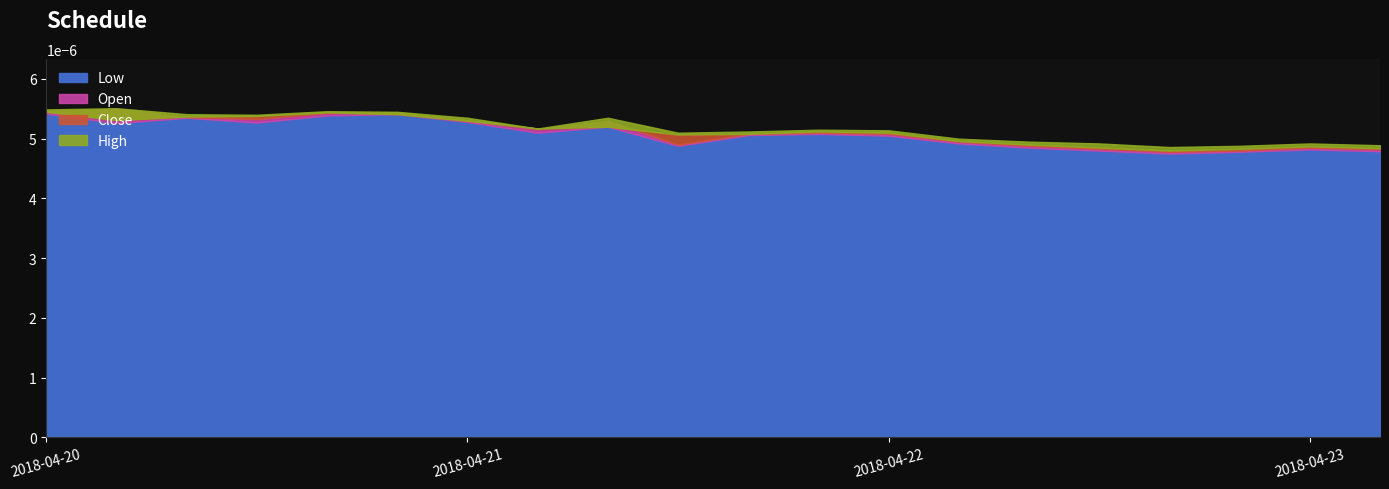

What is the label of the 17th point from the right?

2018-04-20 12:00:00